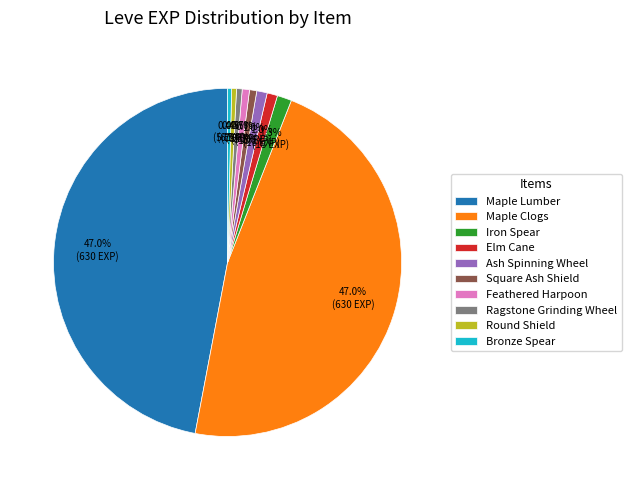

Between Ash Spinning Wheel and Round Shield, which is larger?

Ash Spinning Wheel